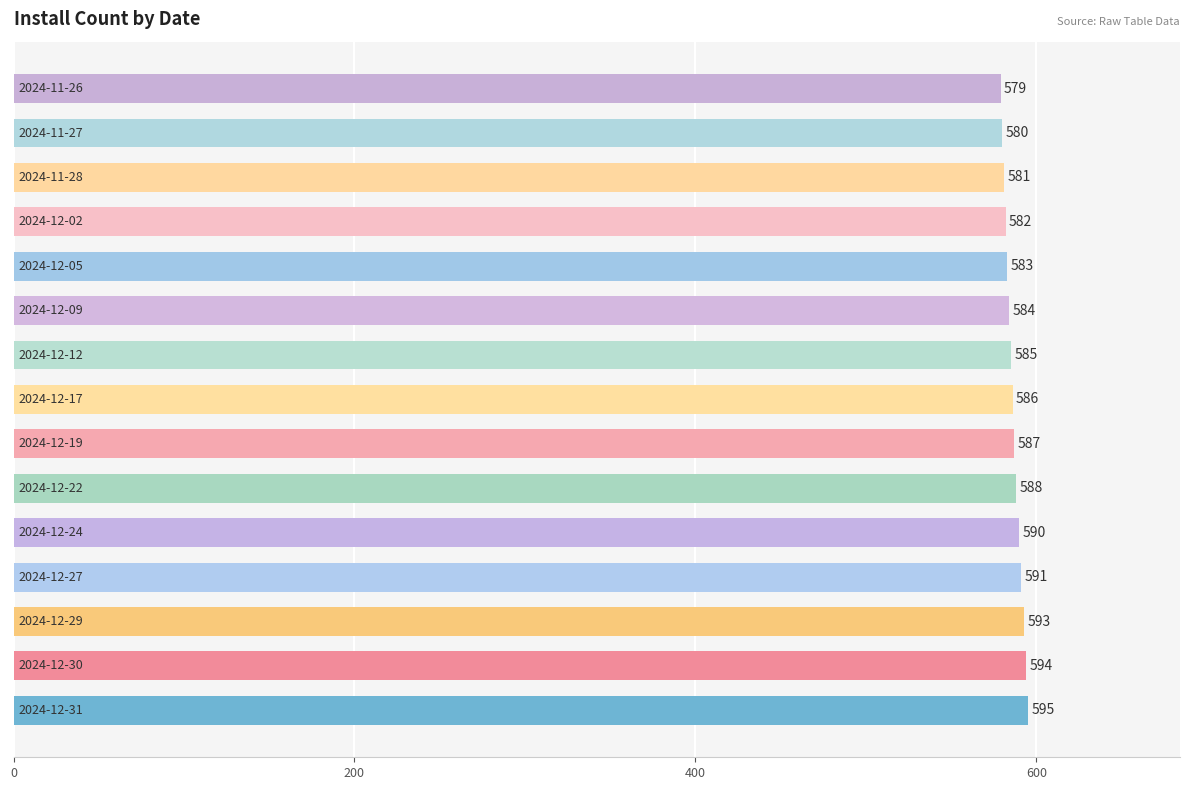

What is the smallest value displayed?

579